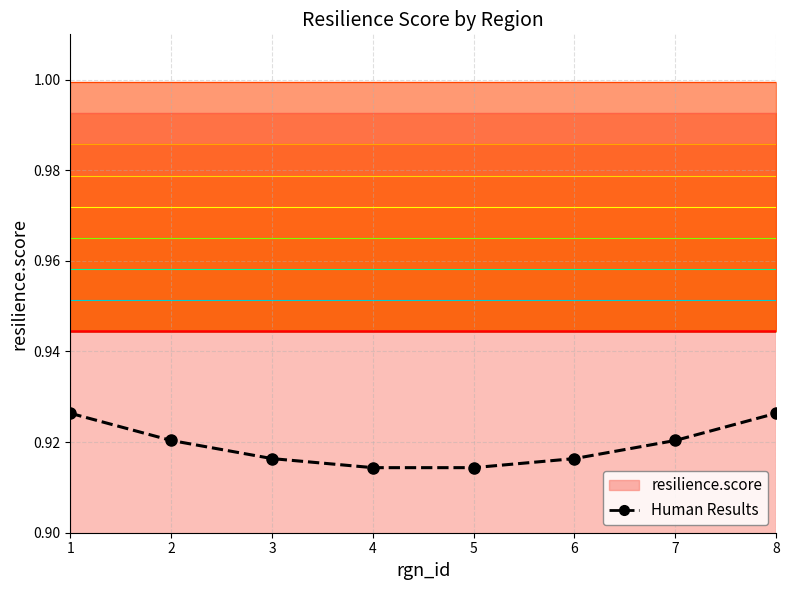

Read the value at 8.

0.9